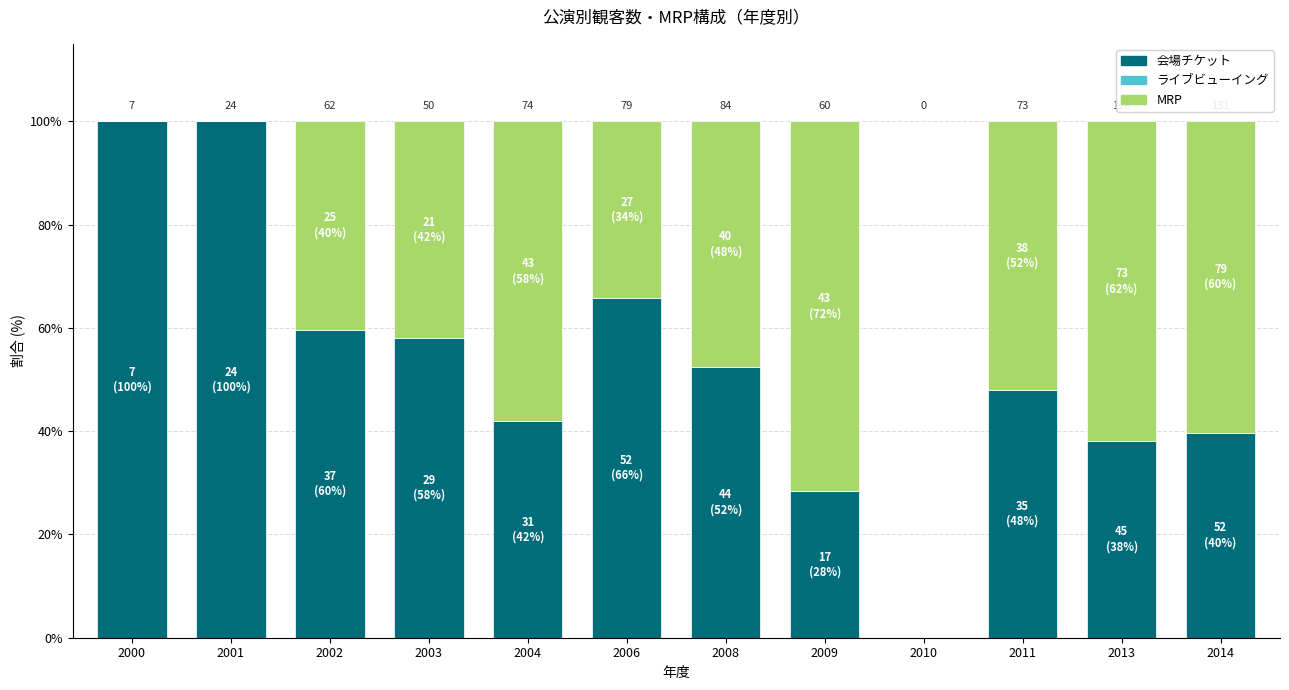

Rank the series by their average value, from highest to lowest.

会場チケット, MRP, ライブビューイング